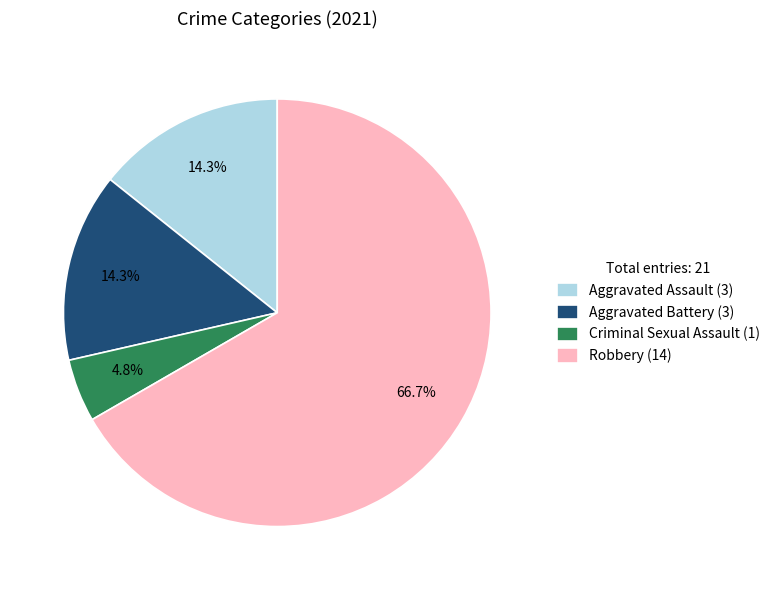

True or false: Robbery accounts for 67% of the total.

True